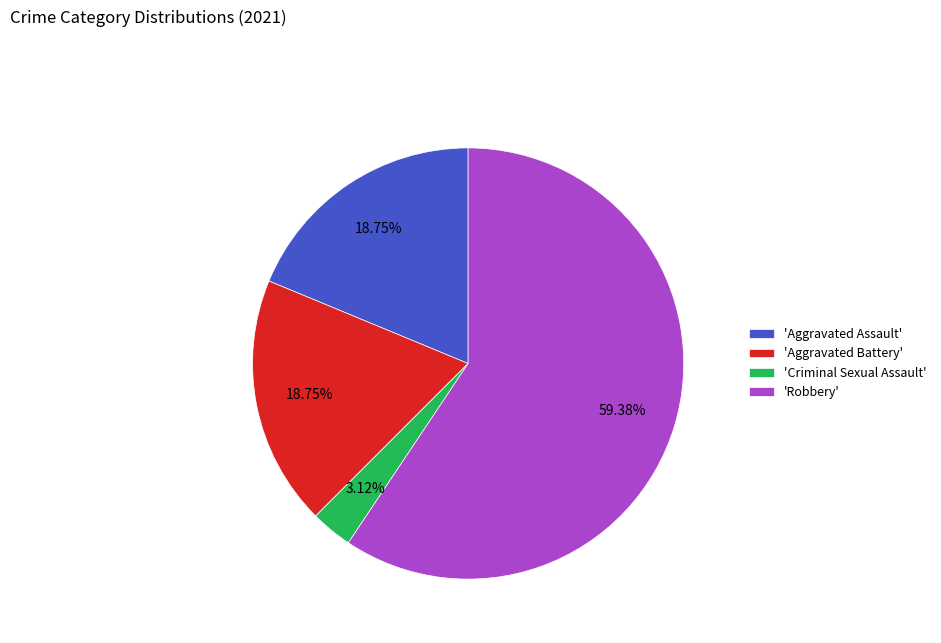

Is the sum of 'Criminal Sexual Assault' and 'Aggravated Assault' greater than half?

No